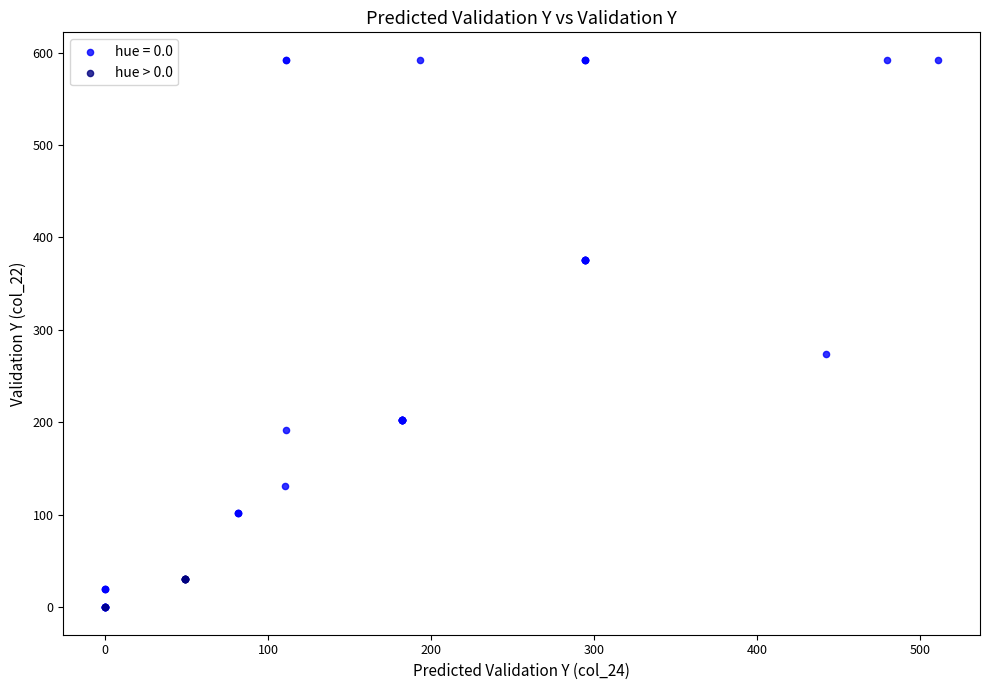

Which series contains the highest Y value?

hue = 0.0